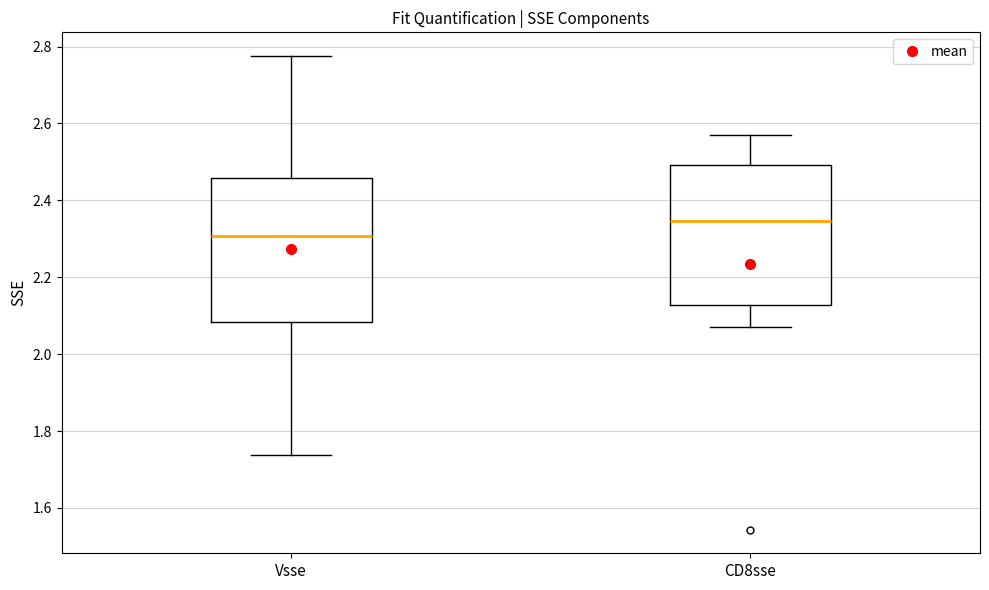

Reading left to right, transcribe this box plot: for each box, give where its median line is, the range the box spans, and where its two whiskers end, as read against the y-axis. The values are not printed on the chart, so give them approximately, as read against the axis.

Vsse: median 2.30, box 2.08 to 2.46, whiskers 1.74 to 2.78
CD8sse: median 2.34, box 2.12 to 2.50, whiskers 2.08 to 2.56